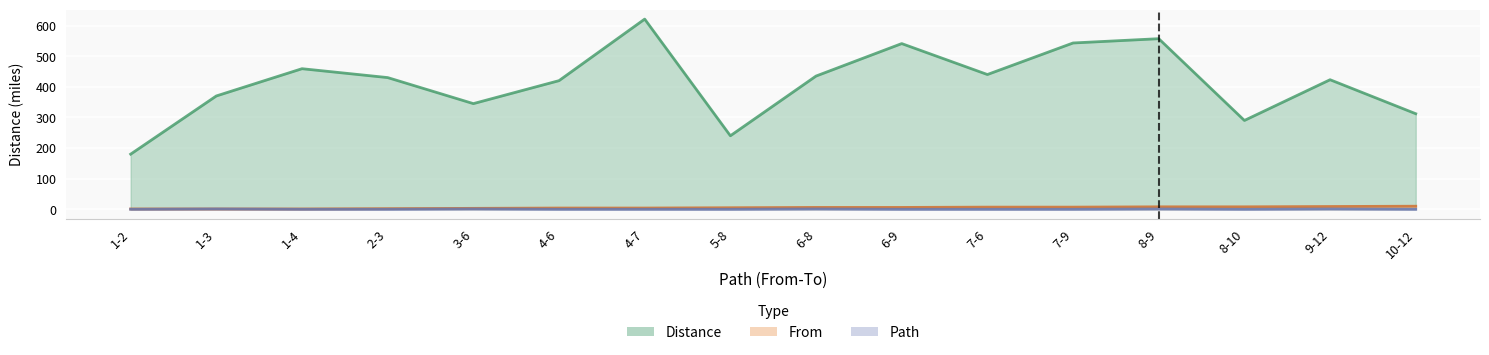

How many lines are shown in the chart?

3